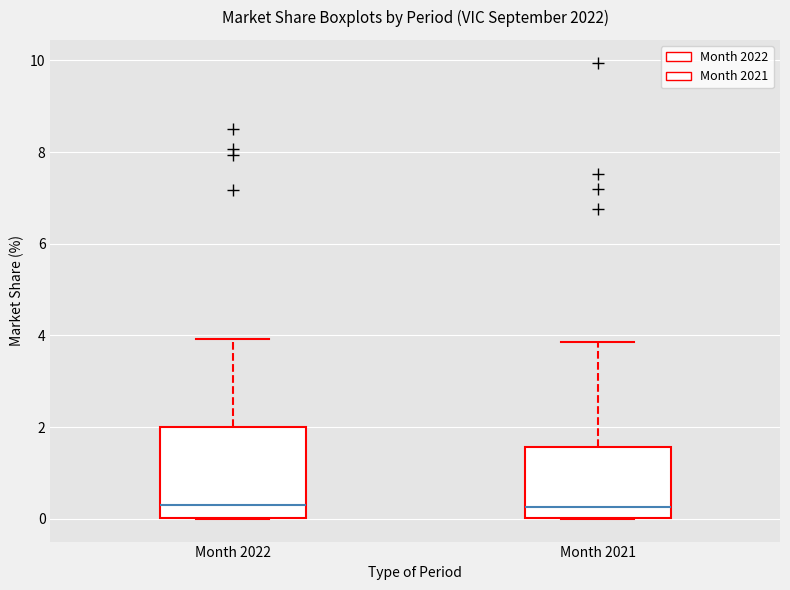

Where does the upper whisker of the box for Month 2021 end on the y-axis? The values are not printed on the chart, so give them approximately, as read against the axis.

3.8